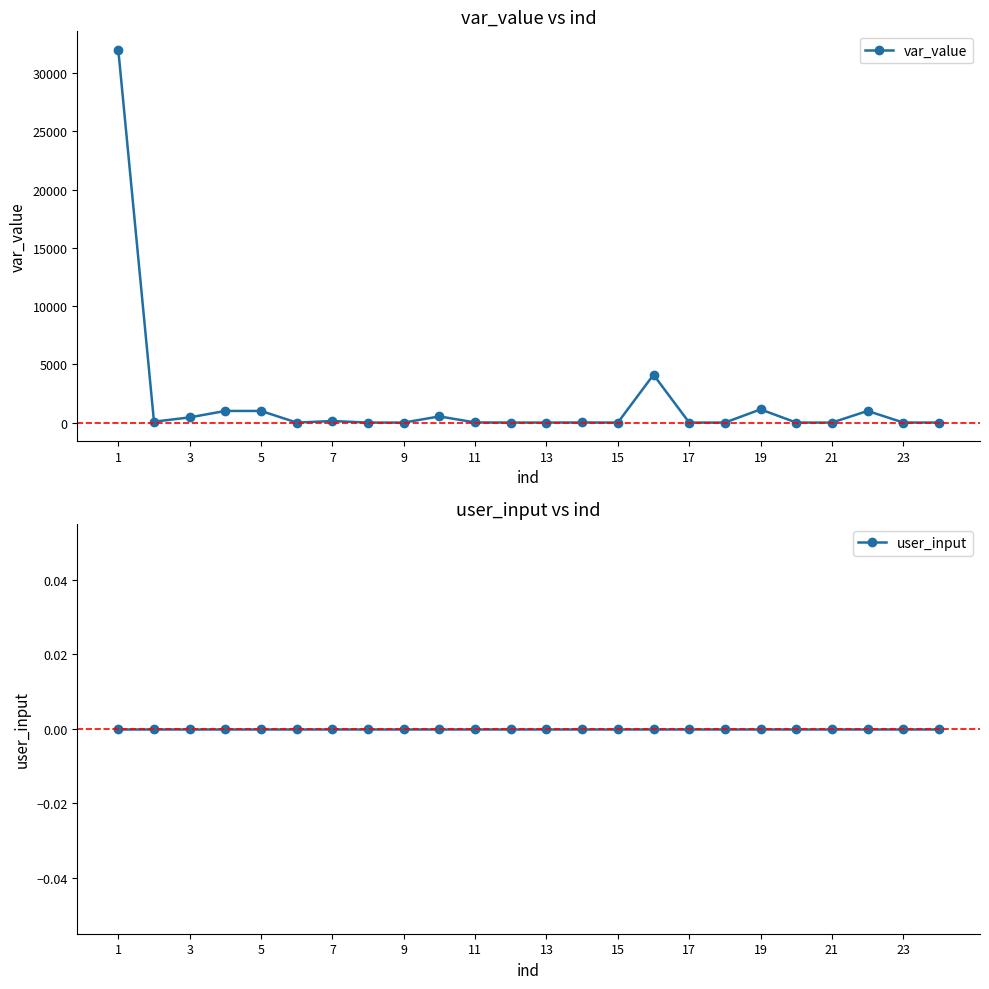

How many interior local valleys does the var_value series have?

5